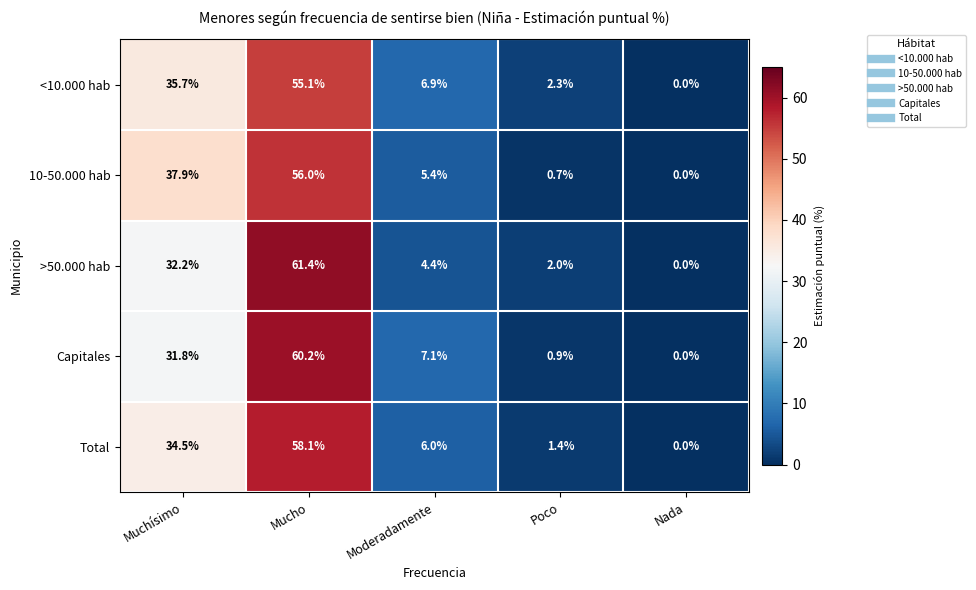

What is the difference between the highest and lowest values at Moderadamente?

2.7